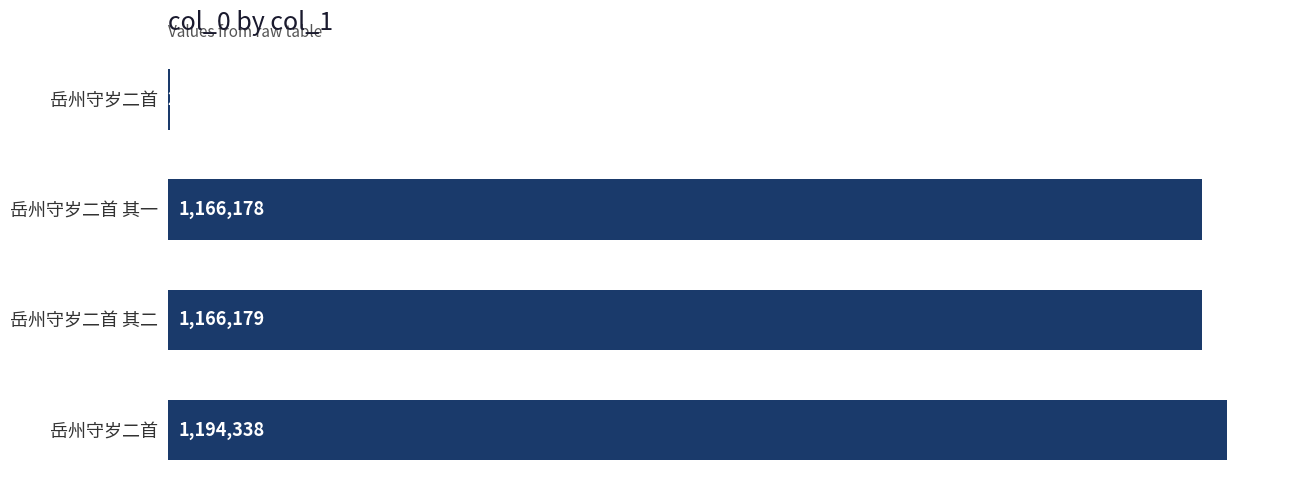

How many data points does each series have?

4